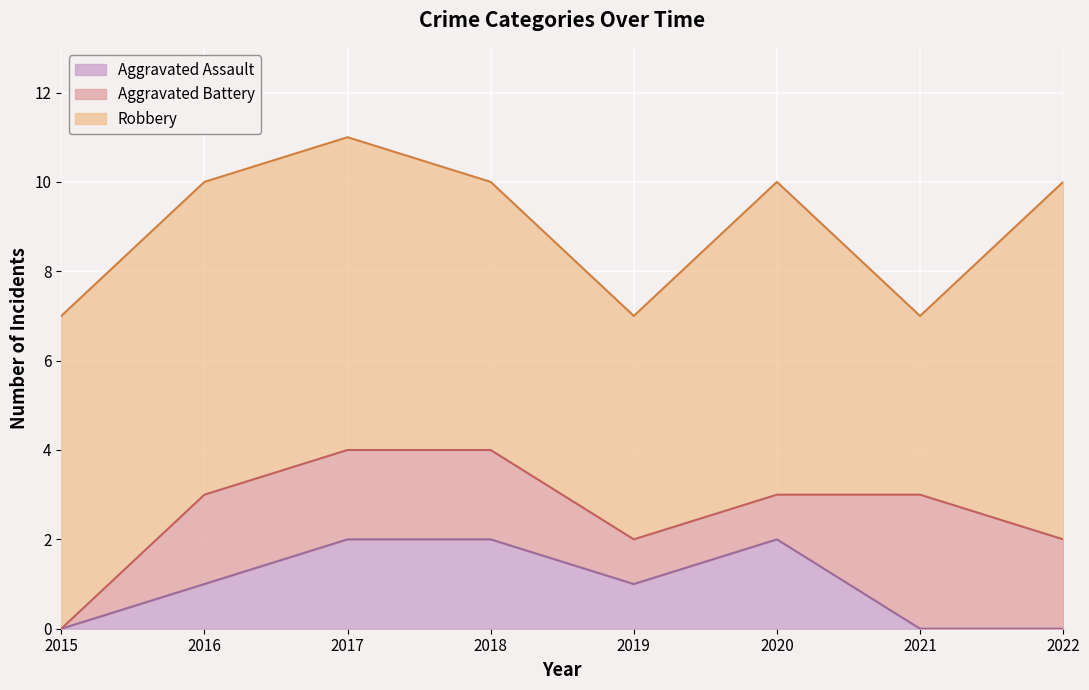

Reading left to right, extract all data points from this chart.

Aggravated Assault: 0	1	2	2	1	2	0	0
Aggravated Battery: 0	2	2	2	1	1	3	2
Robbery: 7	7	7	6	5	7	4	8